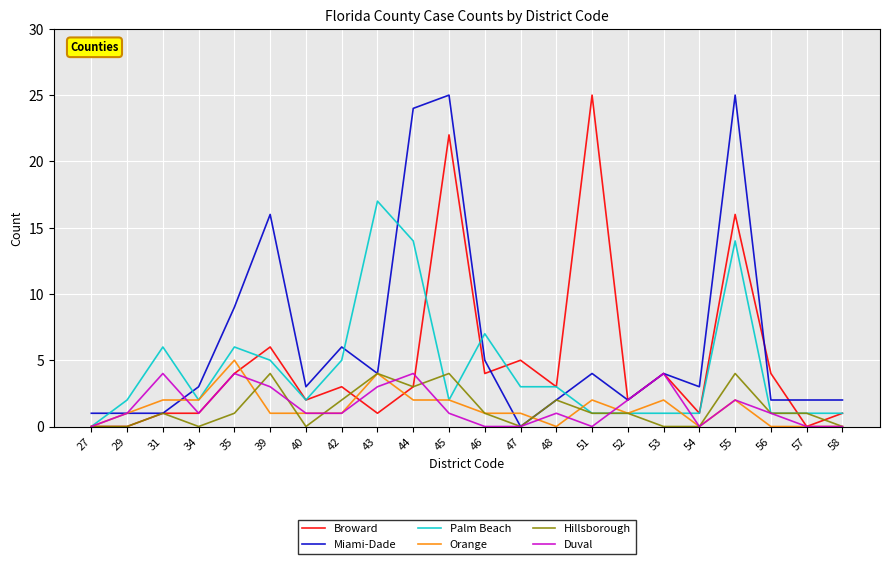

At which label is Miami-Dade closest to 12?

35